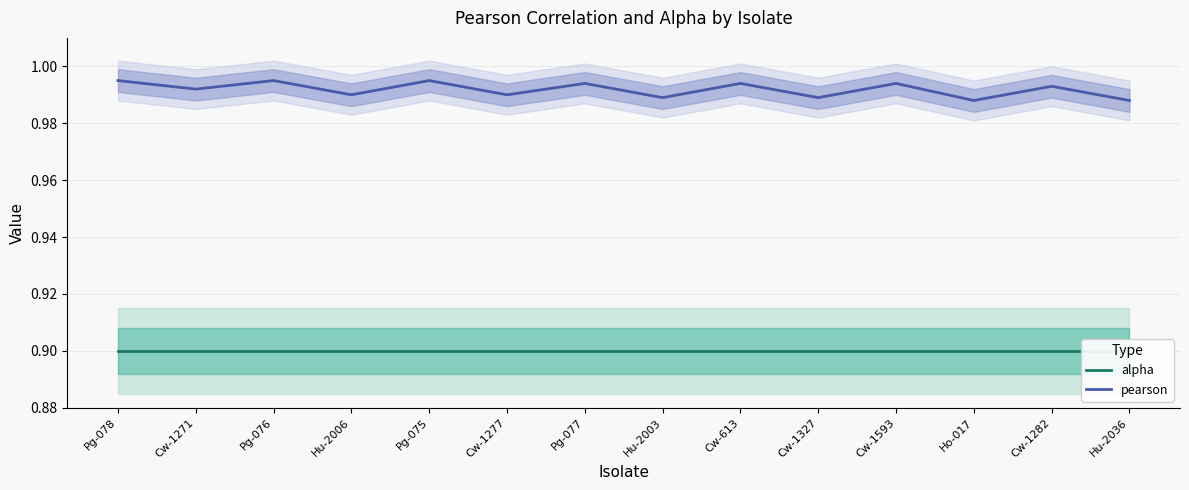

Rank the series by their maximum value, from lowest to highest.

alpha, pearson